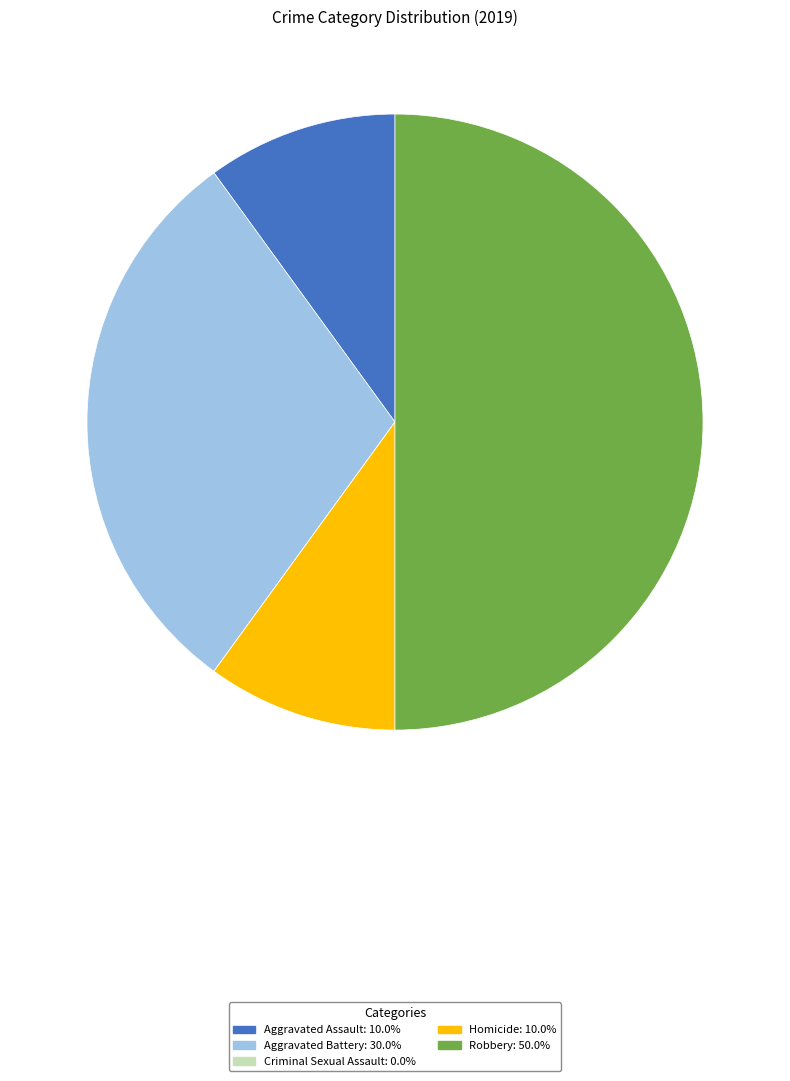

Does Aggravated Assault represent more than half of the total?

No